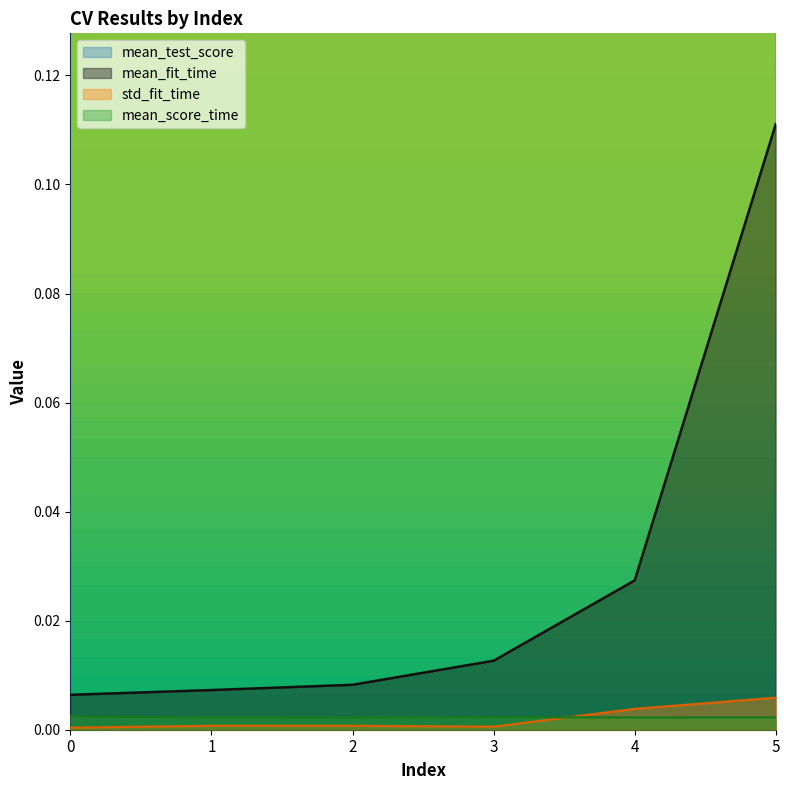

Reading left to right, list all the values displayed in this chart.

mean_fit_time: 0=0.0	1=0.0	2=0.0	3=0.0	4=0.0	5=0.1
std_fit_time: 0=0.0	1=0.0	2=0.0	3=0.0	4=0.0	5=0.0
mean_score_time: 0=0.0	1=0.0	2=0.0	3=0.0	4=0.0	5=0.0
mean_test_score: 0=0.6	1=0.6	2=0.7	3=0.7	4=0.7	5=0.7